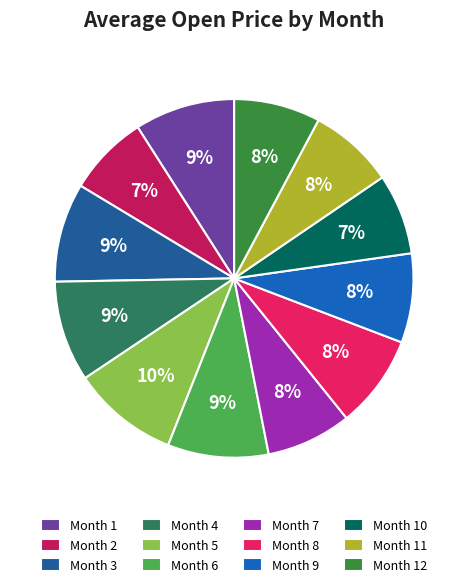

To the nearest percent, what is the average slice percentage?

8%